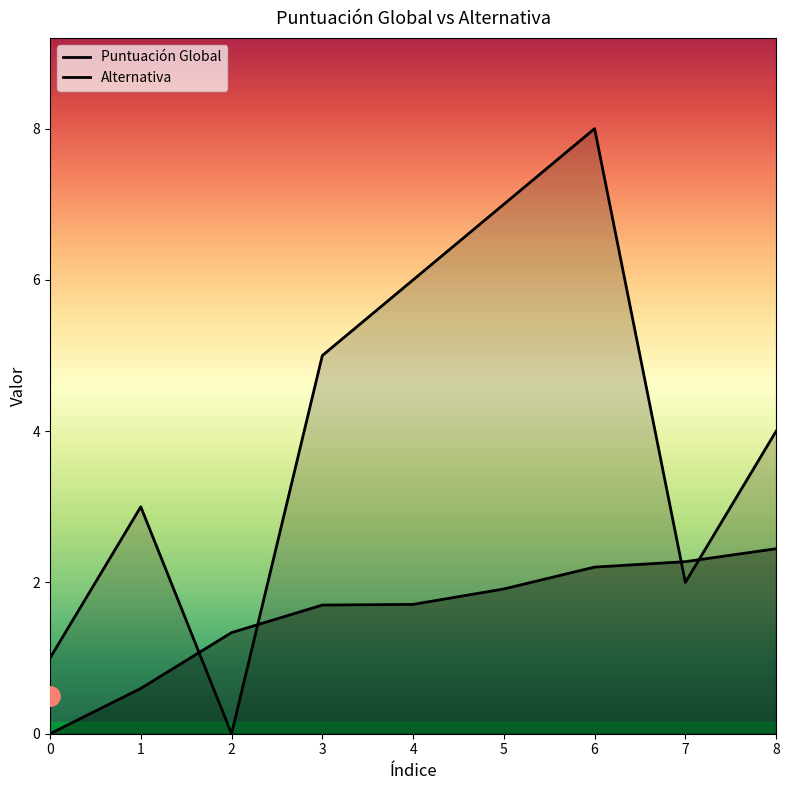

Where does the Alternativa series first go above 4?

3